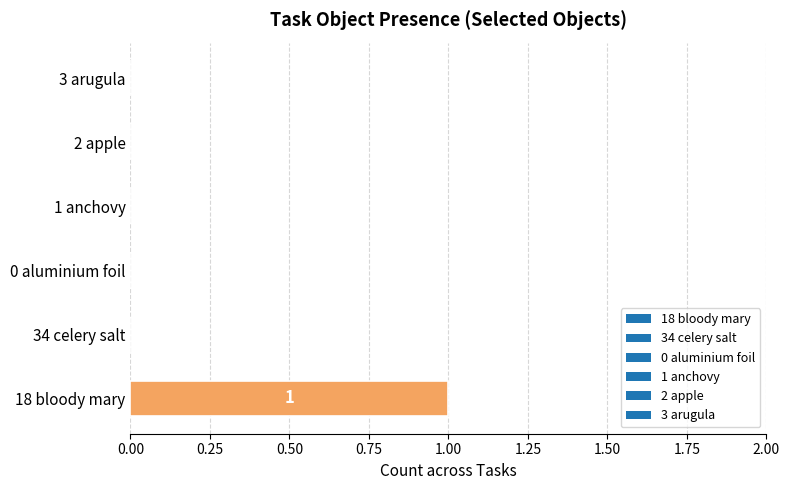

Is it true that the value at 18 bloody mary is 0?

False